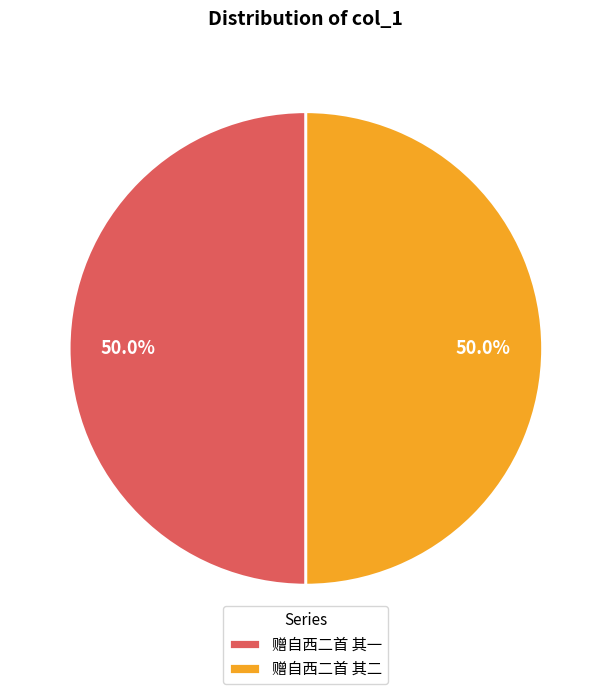

Approximately how many times larger is the value at 赠自西二首 其二 compared to 赠自西二首 其一?

1.0